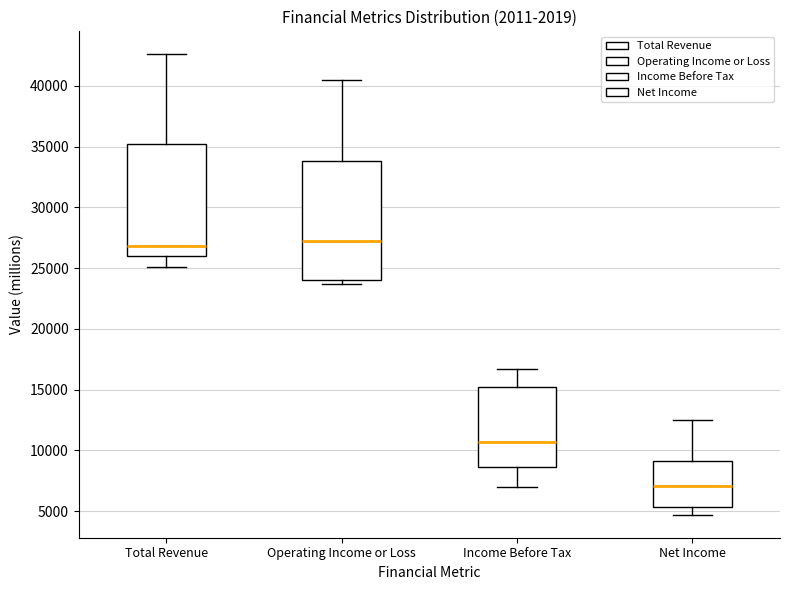

Comparing the boxes themselves (not the whiskers), which one is the tallest?

Operating Income or Loss